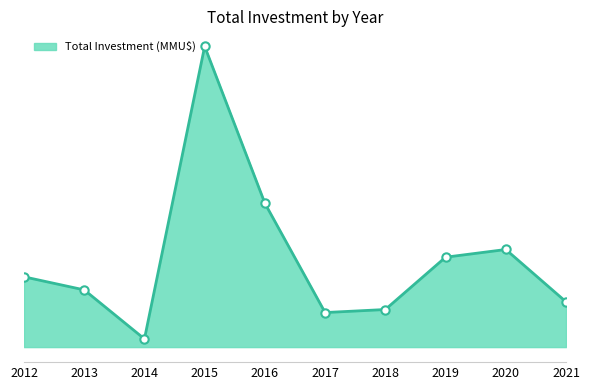

Reading right to left, list all the values displayed in this chart.

27721	59720	55000	23000	21140	88001	184000	5000	35000	43000